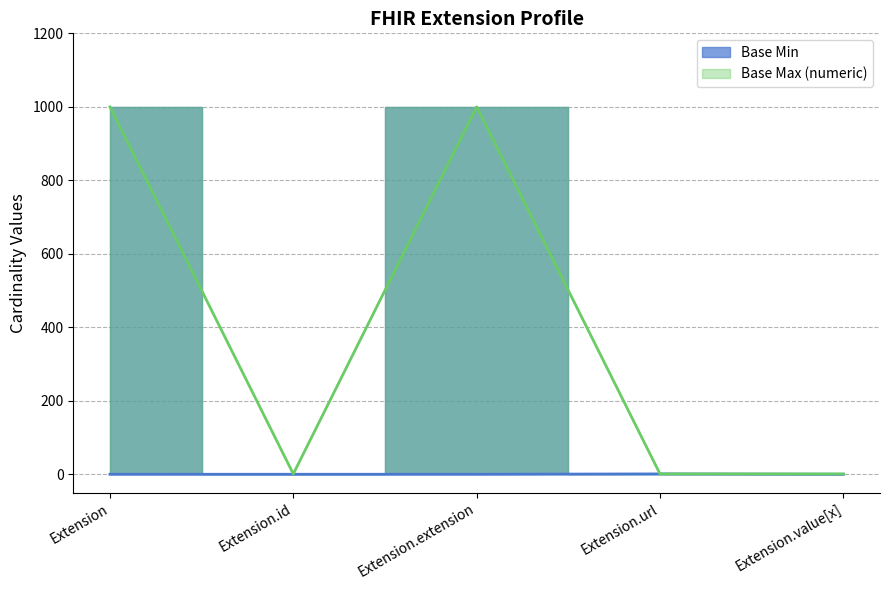

True or false: Base Max (numeric) and Base Min intersect in this chart.

False